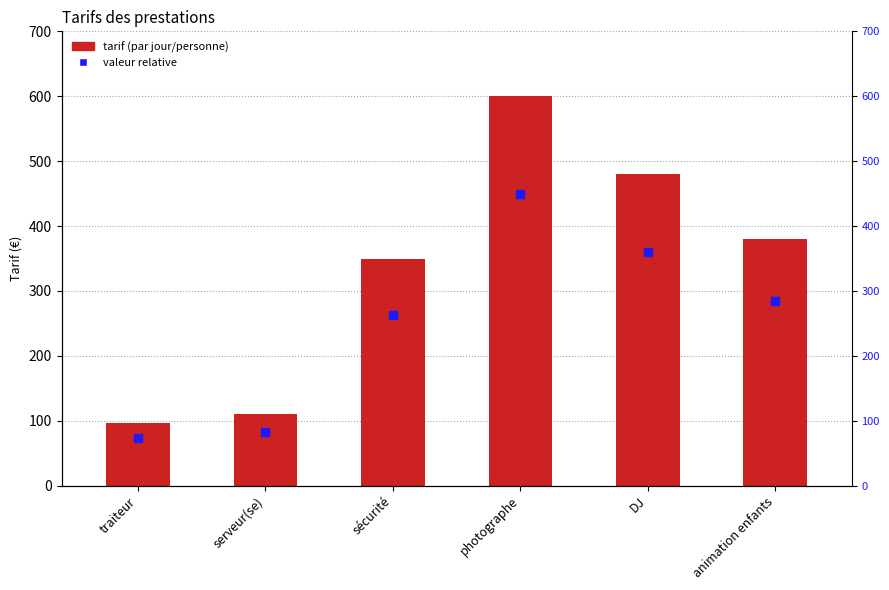

What is the label of the 1st bar from the left?

traiteur